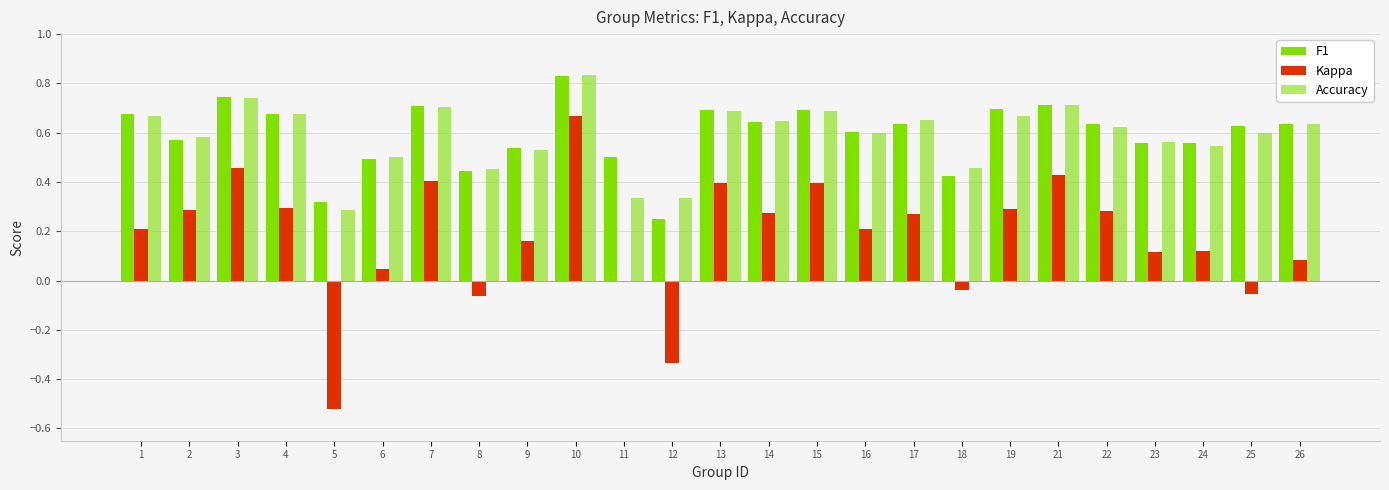

Is it true that Accuracy equals 1.1 at 3?

False